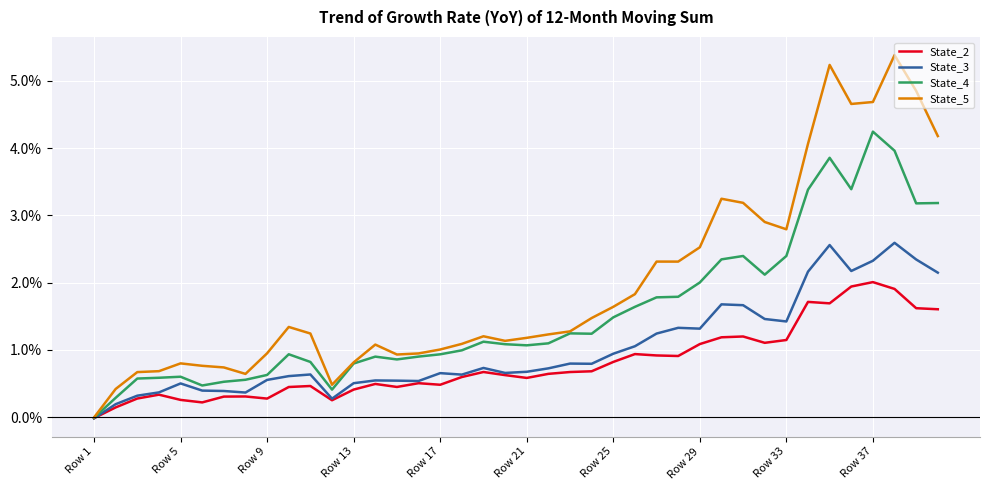

In State_3, how many points are higher than both neighbors (excluding endpoints)?

10